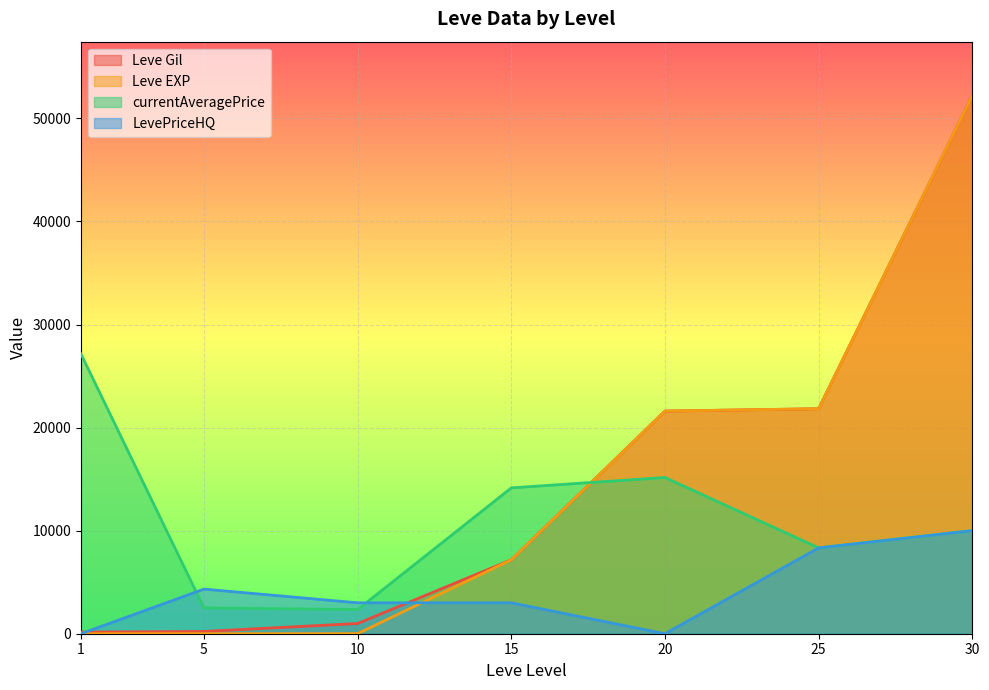

At which category does currentAveragePrice reach its first local valley?

10